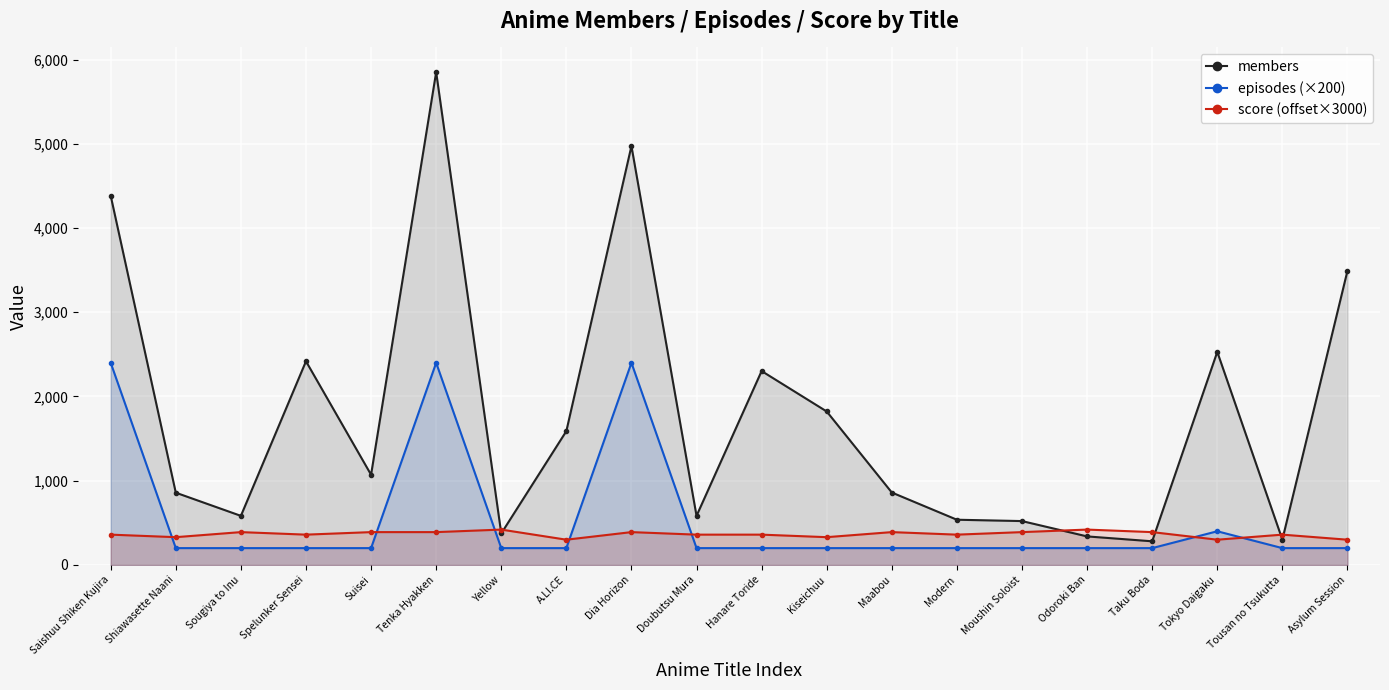

How many interior local valleys does the members series have?

6